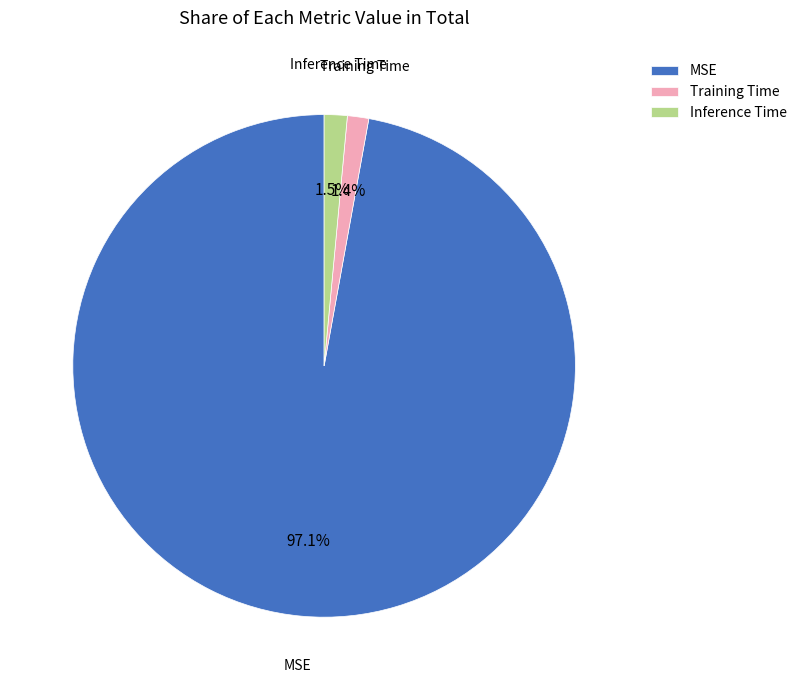

How many segments does this pie chart have?

3